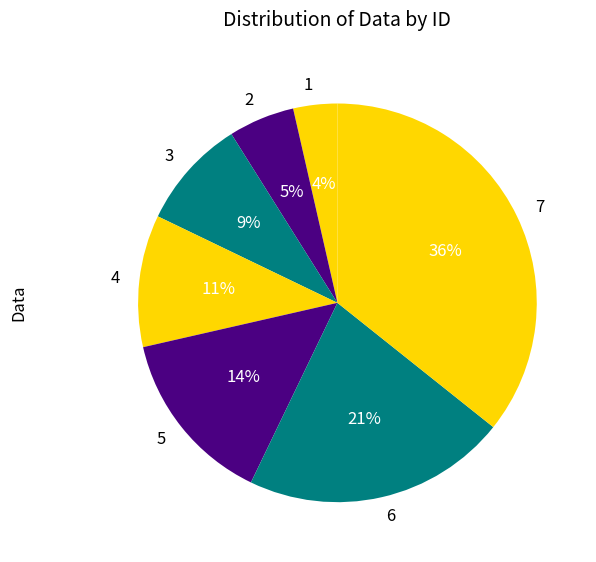

To the nearest percent, what percentage of the pie is 4?

11%